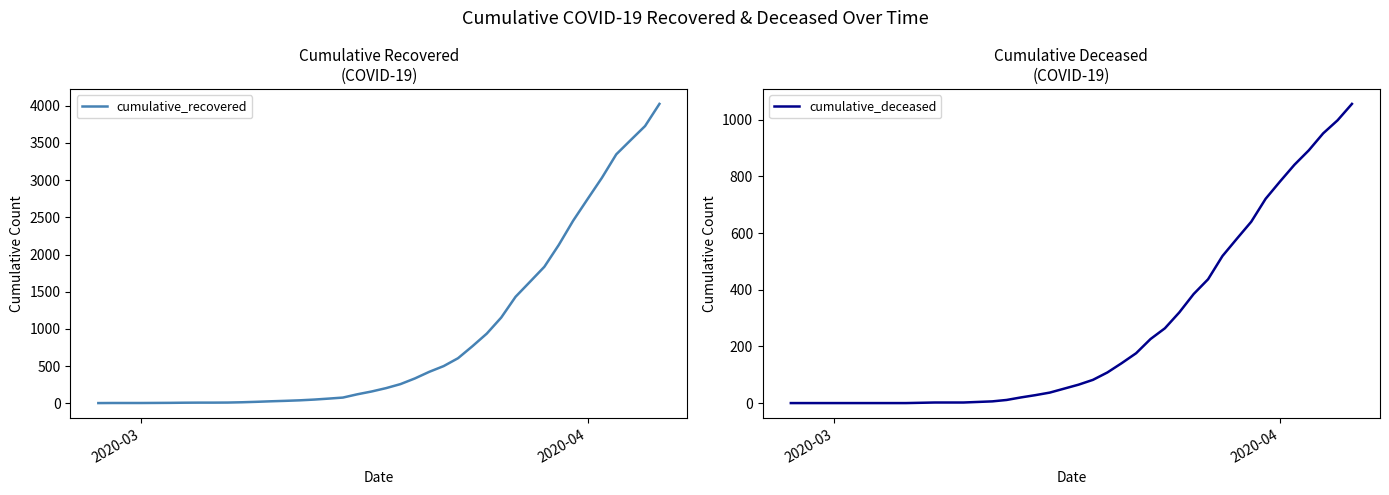

True or false: cumulative_deceased has more than 2 points higher than both neighbors.

False